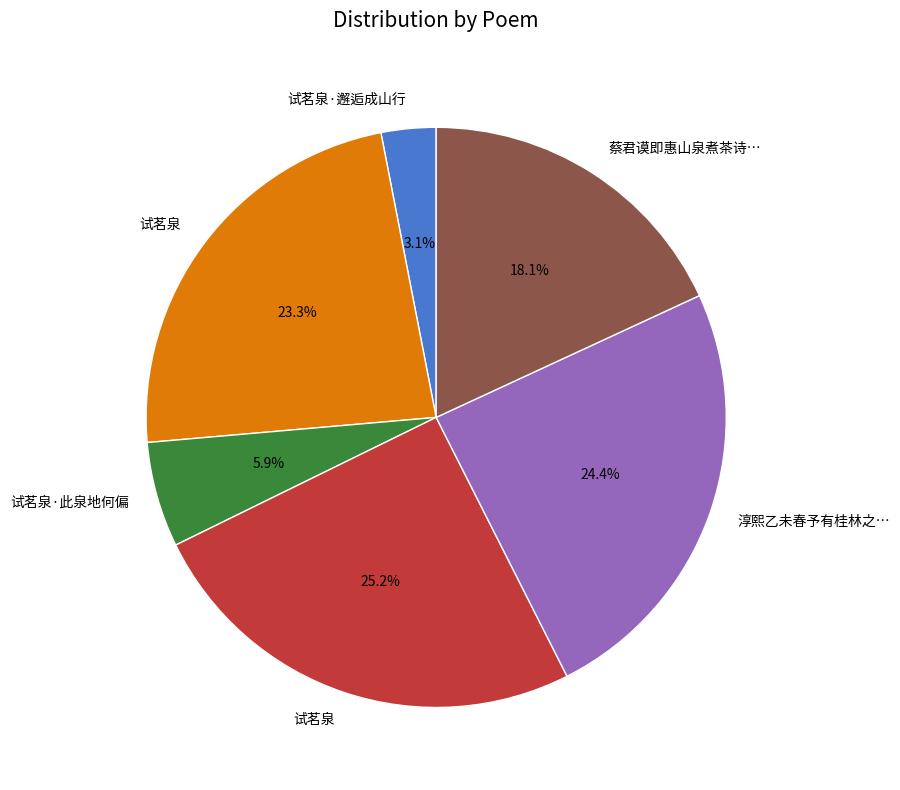

Is there a majority slice in this chart?

No